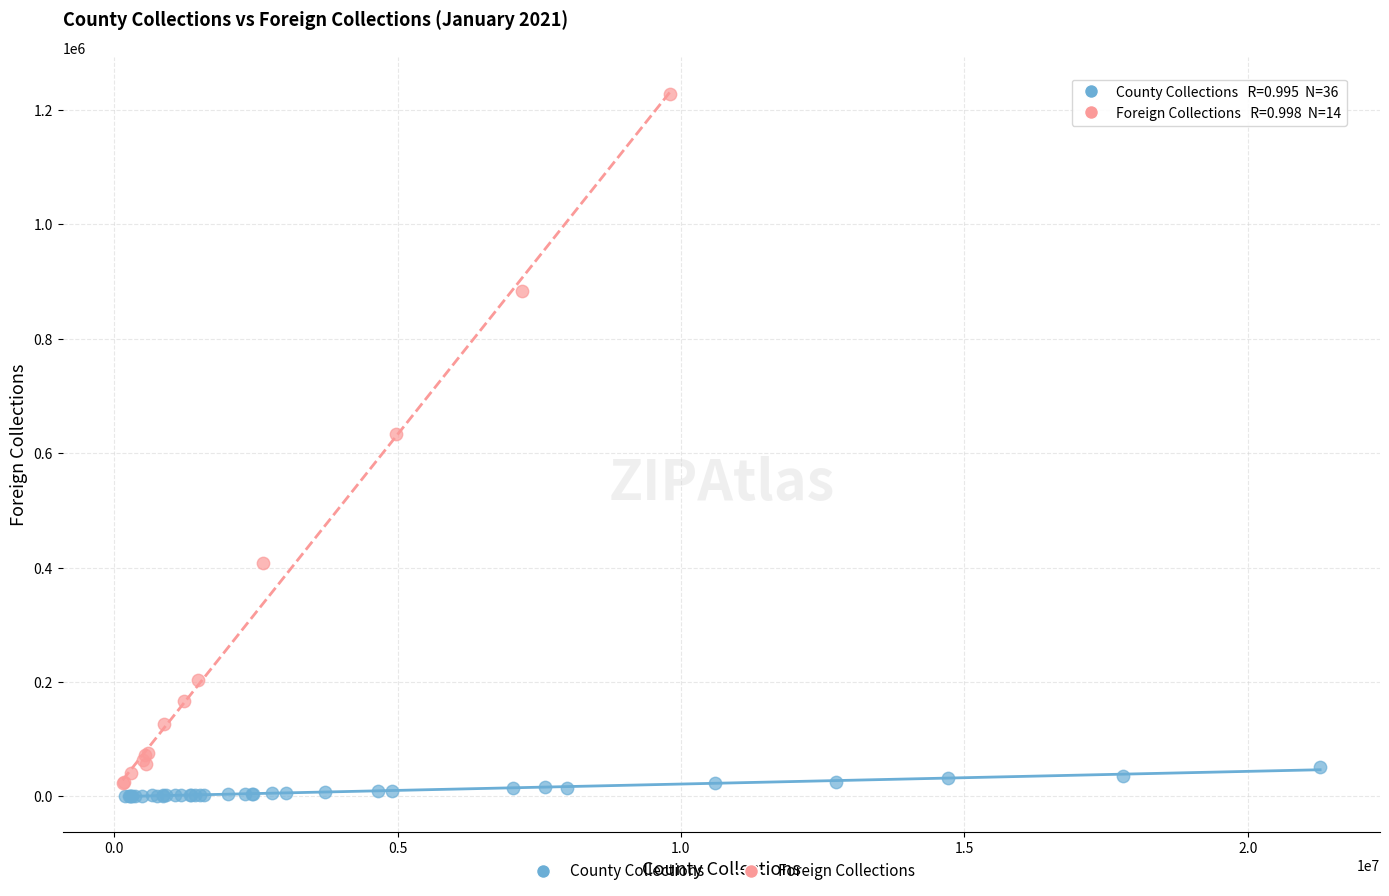

Which series reaches the maximum Y coordinate?

Foreign Collections